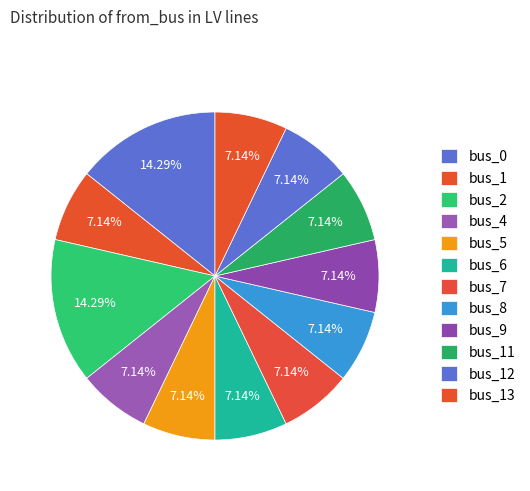

What is the smallest slice in the pie chart?

bus_1